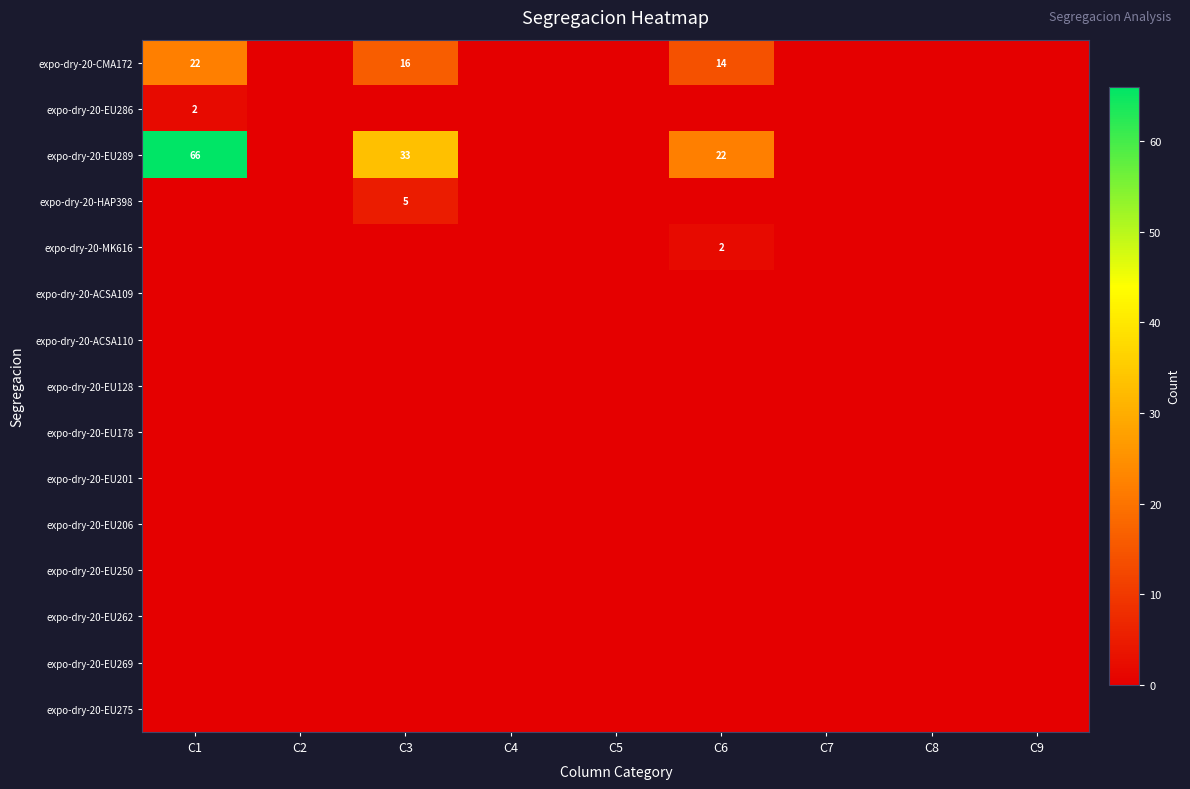

At how many categories does at least one series exceed 35?

1